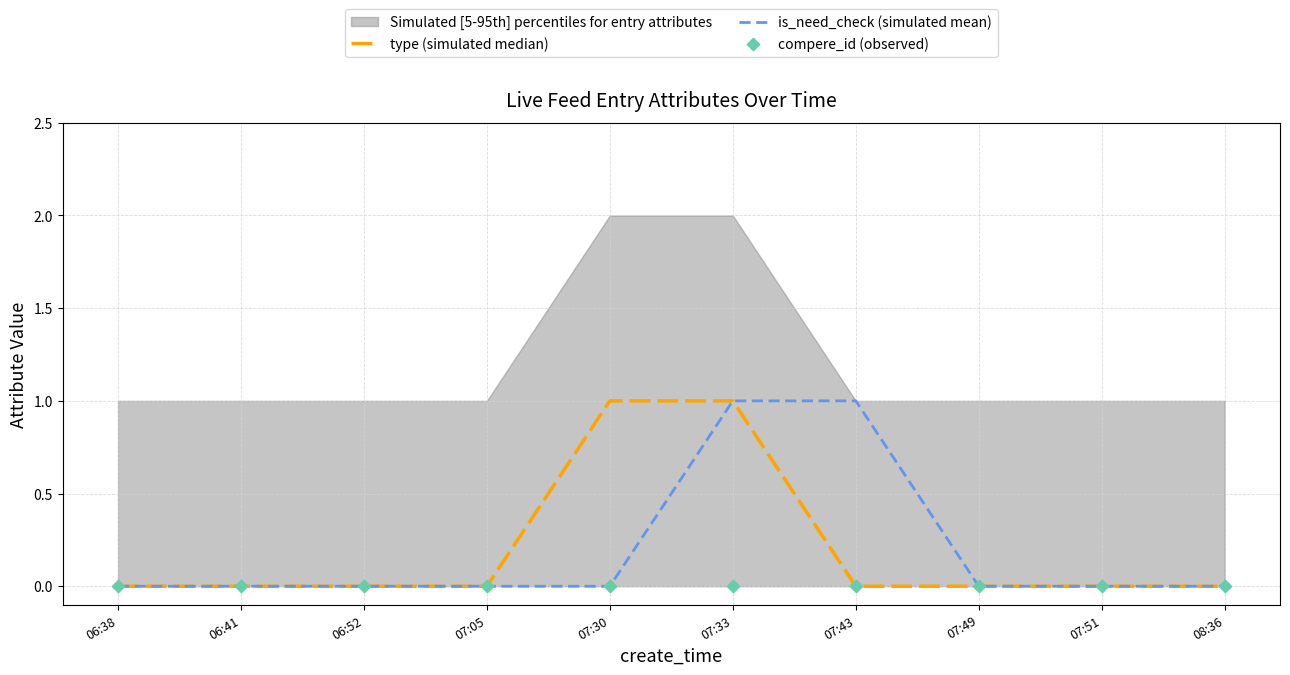

The is_need_check (simulated mean) series shows 0 at 07:51. True or false?

True